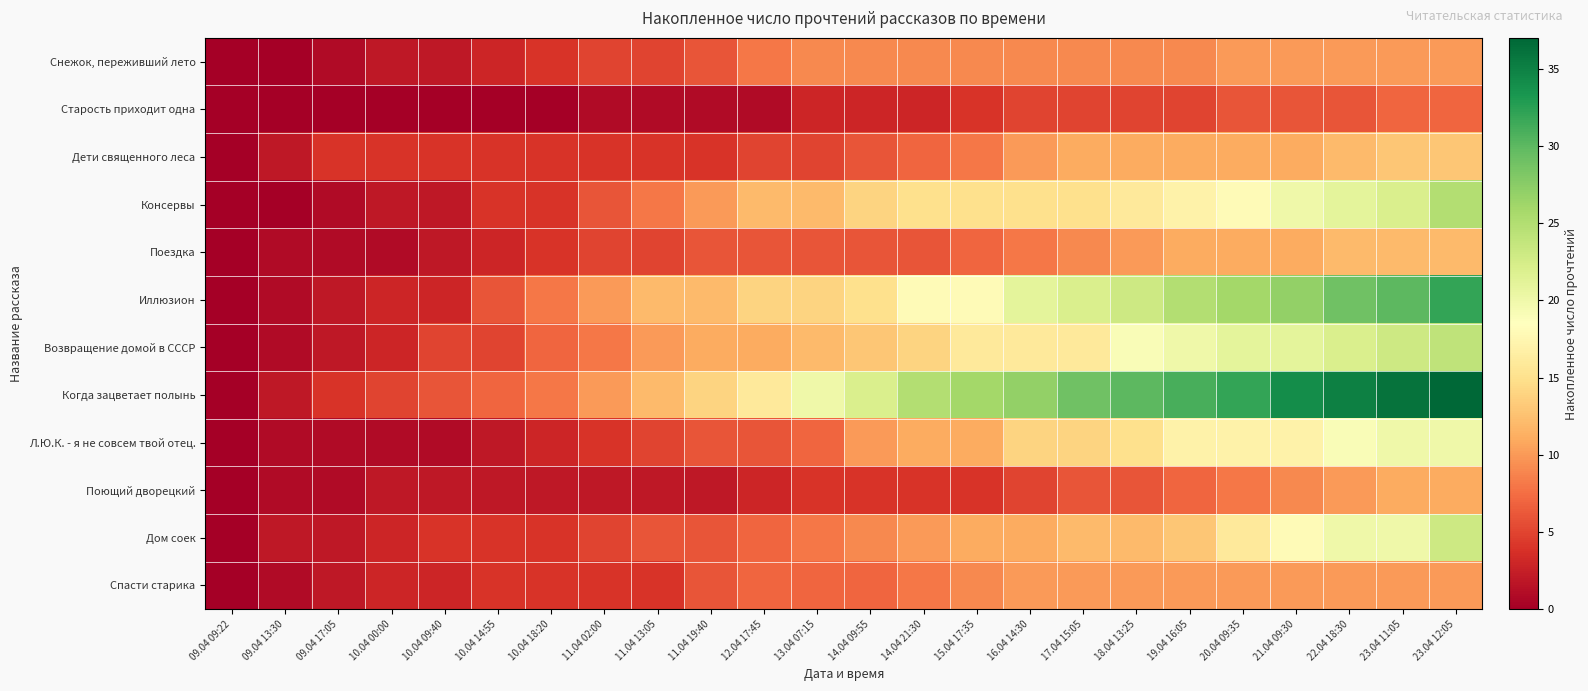

How many categories are shown in the chart?

24